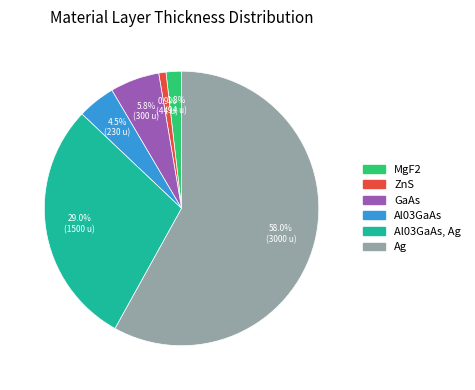

Which has a higher value, ZnS or Al03GaAs?

Al03GaAs